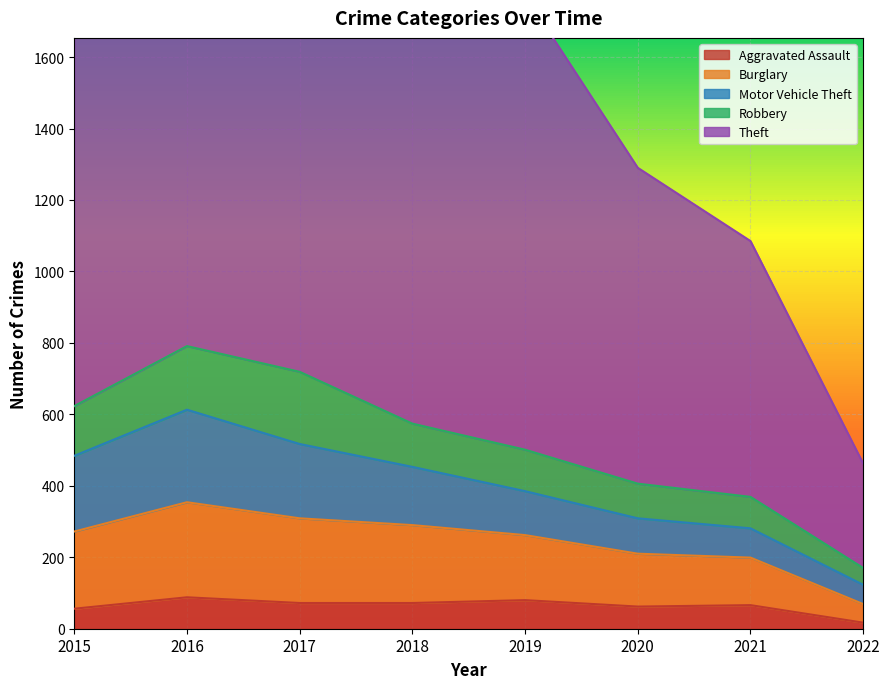

Is it true that Robbery equals 116 at 2019?

True